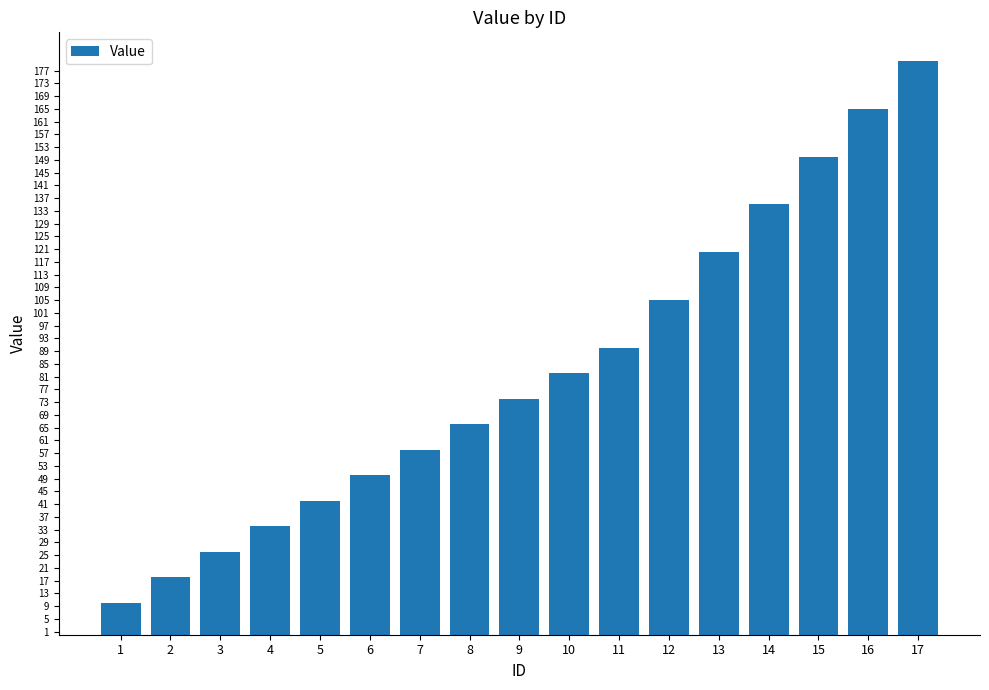

Reading left to right, transcribe all the data shown in this chart.

1=10	2=18	3=26	4=34	5=42	6=50	7=58	8=66	9=74	10=82	11=90	12=105	13=120	14=135	15=150	16=165	17=180